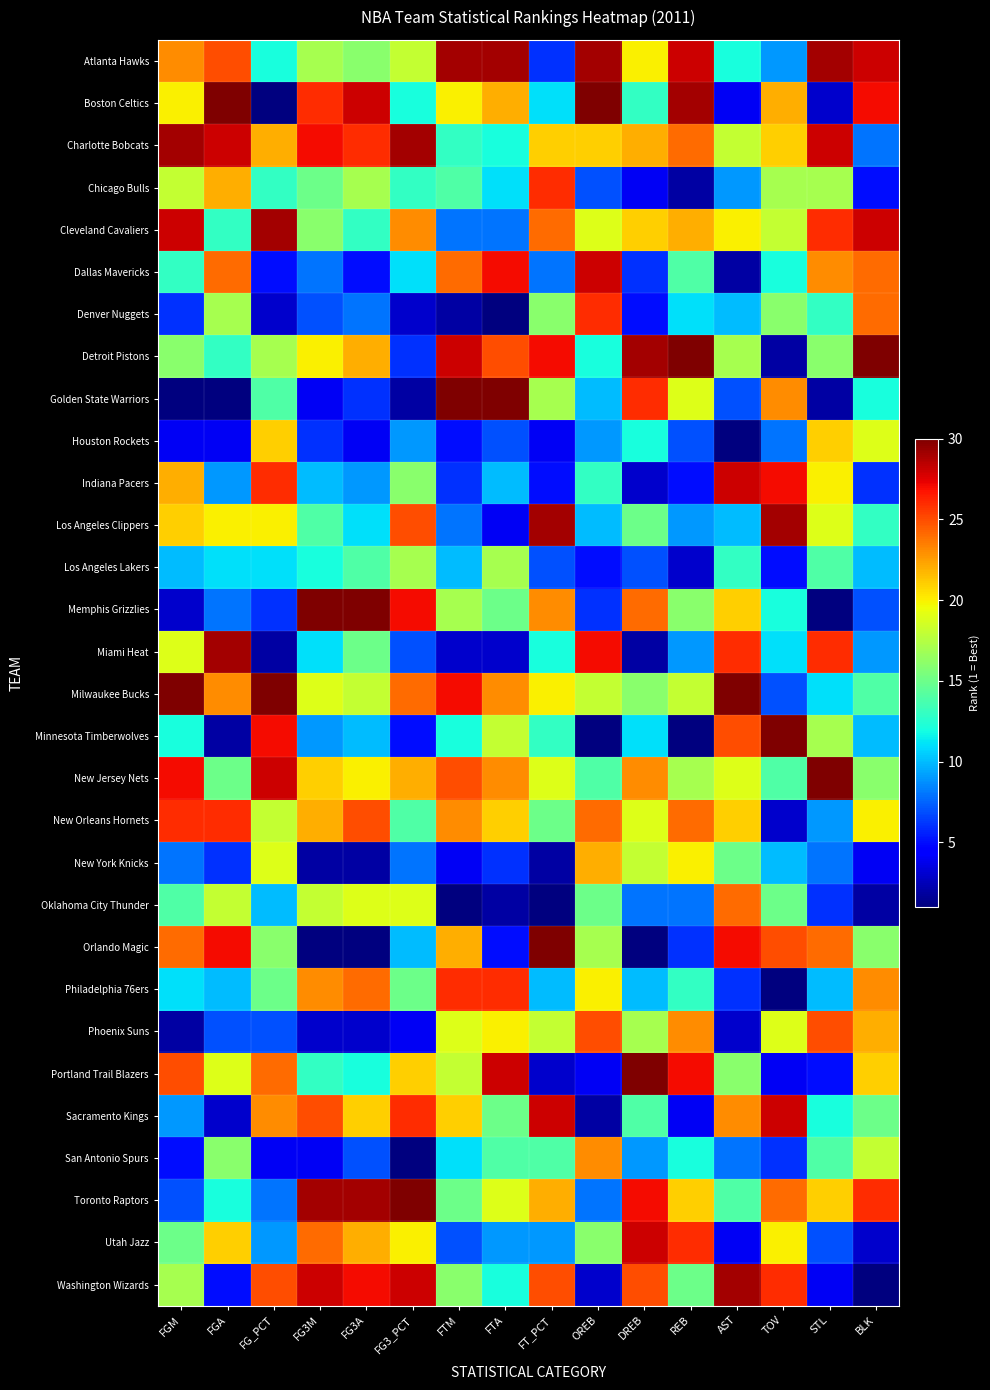

Which label corresponds to the smallest value in the chart?

FG_PCT